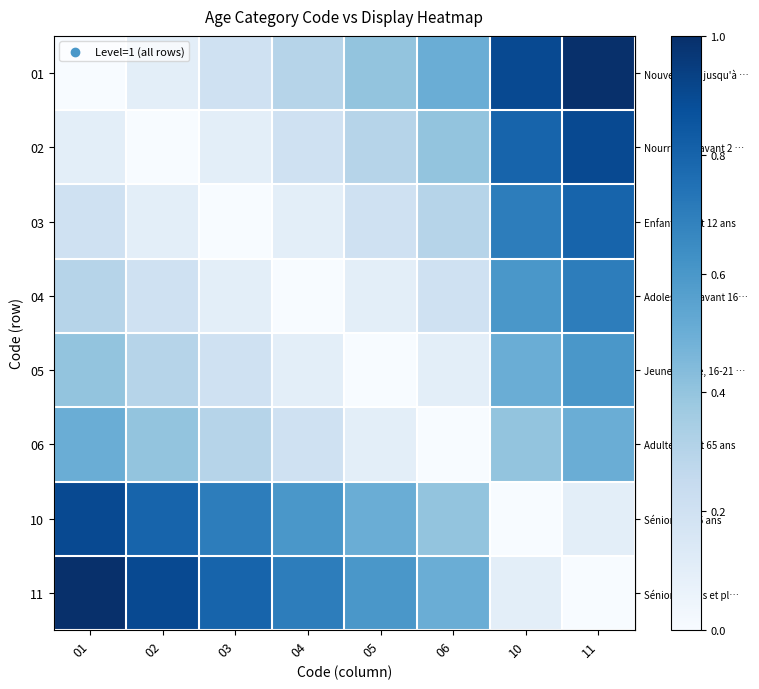

Reading right to left, extract all data points from this chart.

row_0: 11=1.0	10=0.9	06=0.5	05=0.4	04=0.3	03=0.2	02=0.1	01=0.0
row_1: 11=0.9	10=0.8	06=0.4	05=0.3	04=0.2	03=0.1	02=0.0	01=0.1
row_2: 11=0.8	10=0.7	06=0.3	05=0.2	04=0.1	03=0.0	02=0.1	01=0.2
row_3: 11=0.7	10=0.6	06=0.2	05=0.1	04=0.0	03=0.1	02=0.2	01=0.3
row_4: 11=0.6	10=0.5	06=0.1	05=0.0	04=0.1	03=0.2	02=0.3	01=0.4
row_5: 11=0.5	10=0.4	06=0.0	05=0.1	04=0.2	03=0.3	02=0.4	01=0.5
row_6: 11=0.1	10=0.0	06=0.4	05=0.5	04=0.6	03=0.7	02=0.8	01=0.9
row_7: 11=0.0	10=0.1	06=0.5	05=0.6	04=0.7	03=0.8	02=0.9	01=1.0